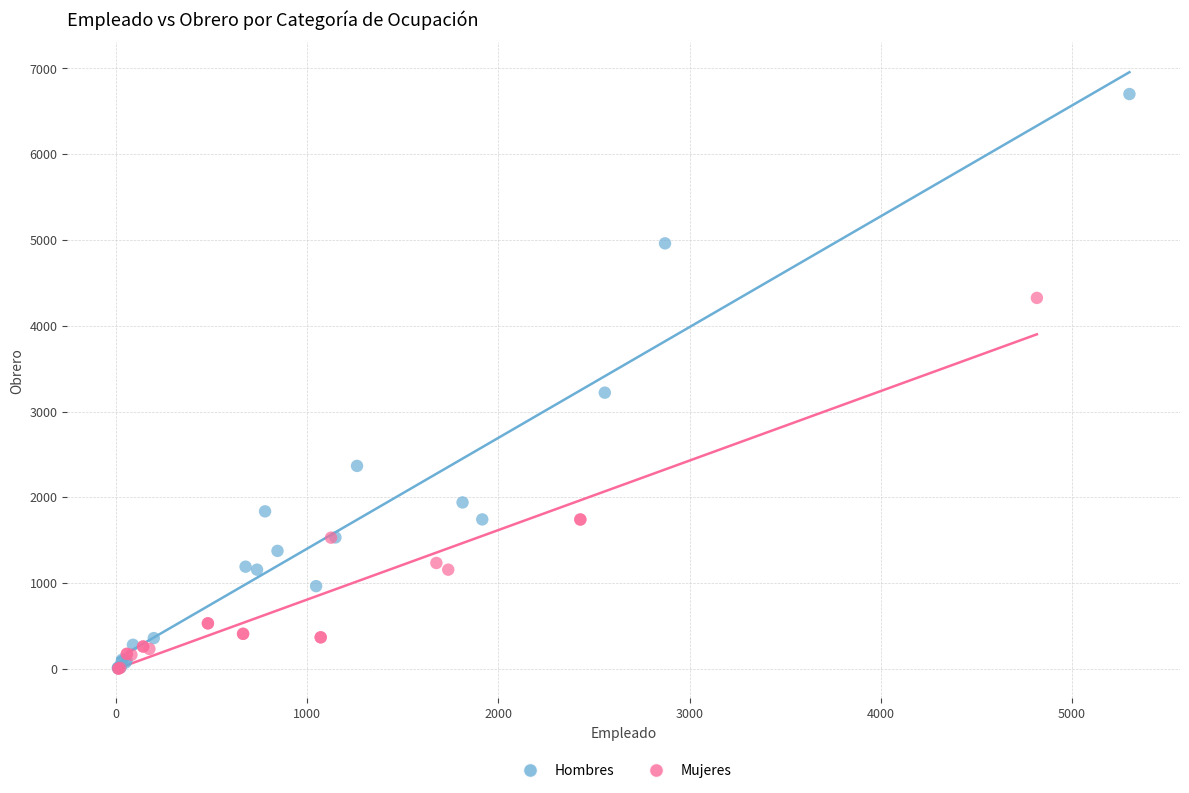

What are all the series names shown in the legend?

Hombres, Mujeres